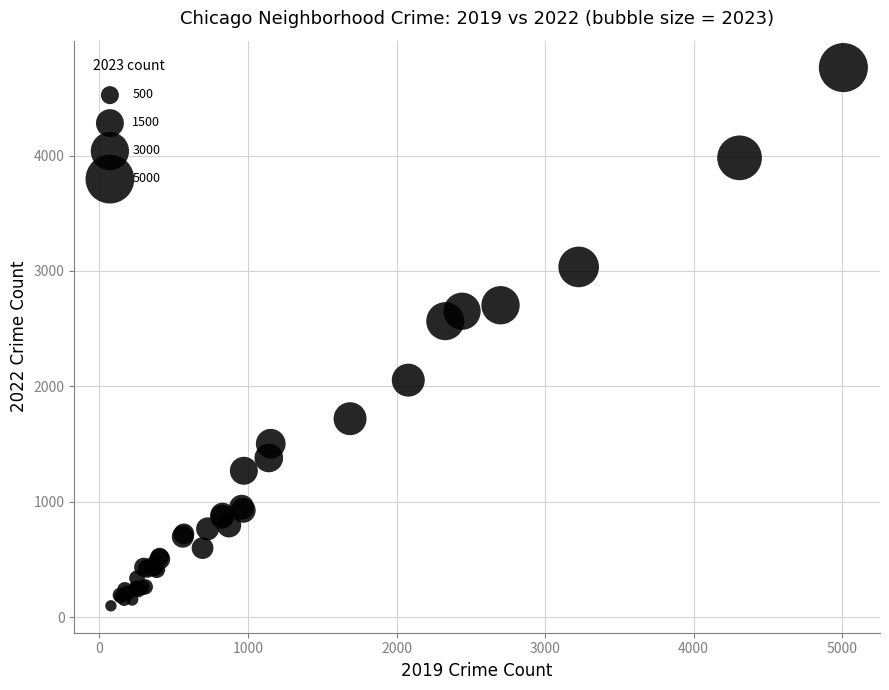

What Y value in the scatter plot is closest to 2430?

2565